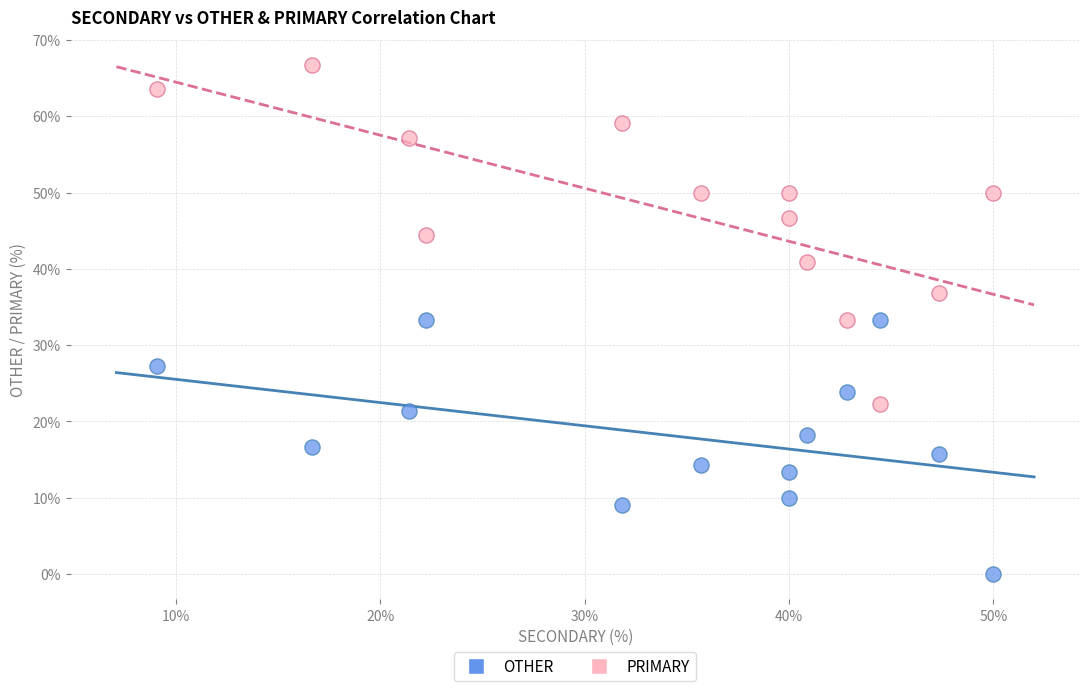

Across all data points, what is the range of Y values (max minus min)?

66.7